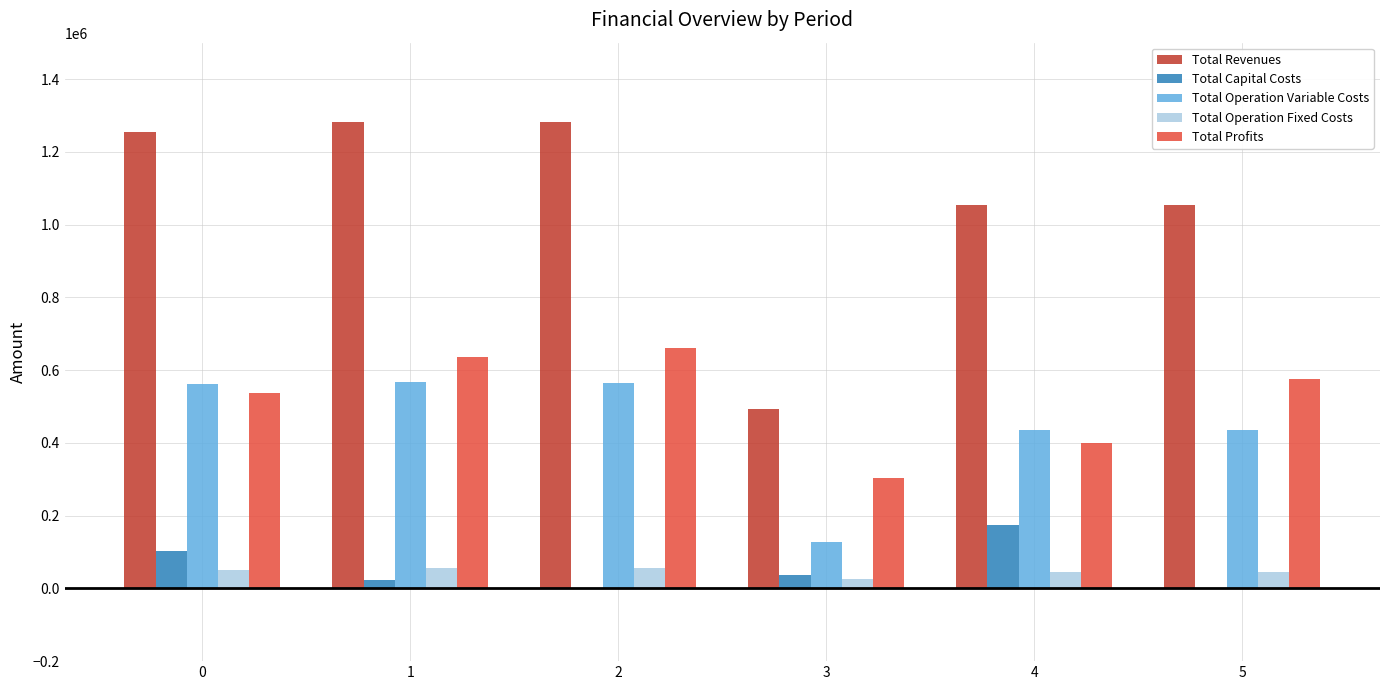

Between 1 and 5, which series saw the biggest shift?

Total Revenues